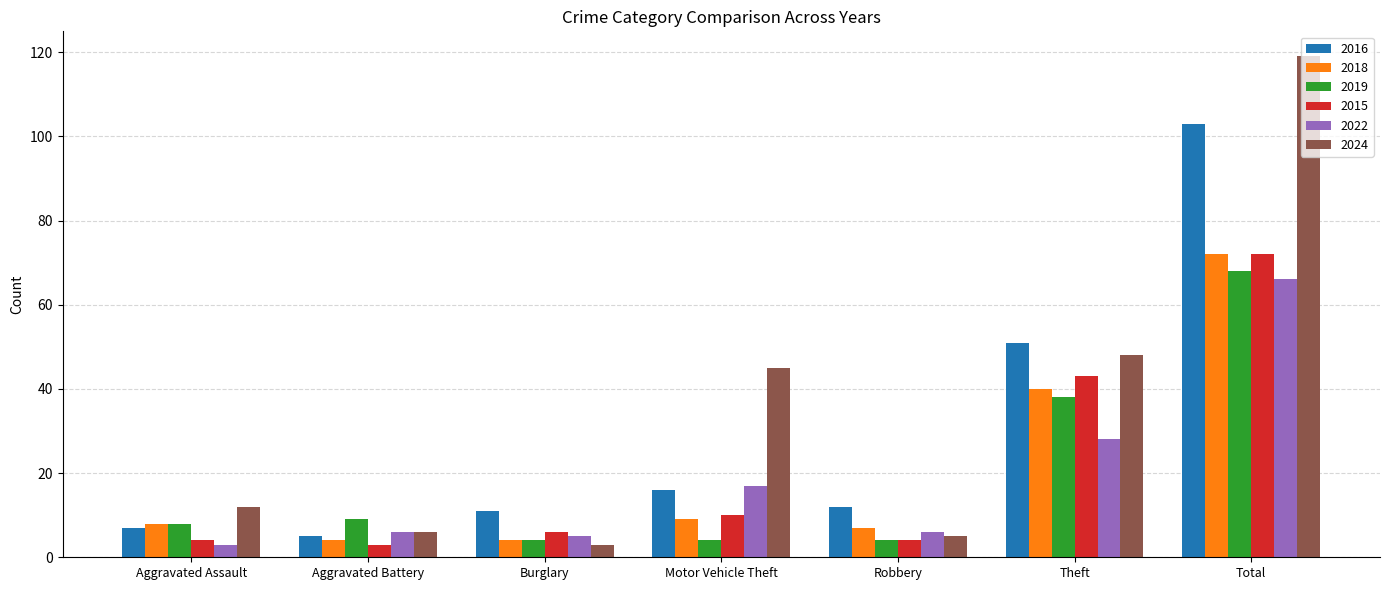

True or false: 2016 has a value of 19 at Theft.

False